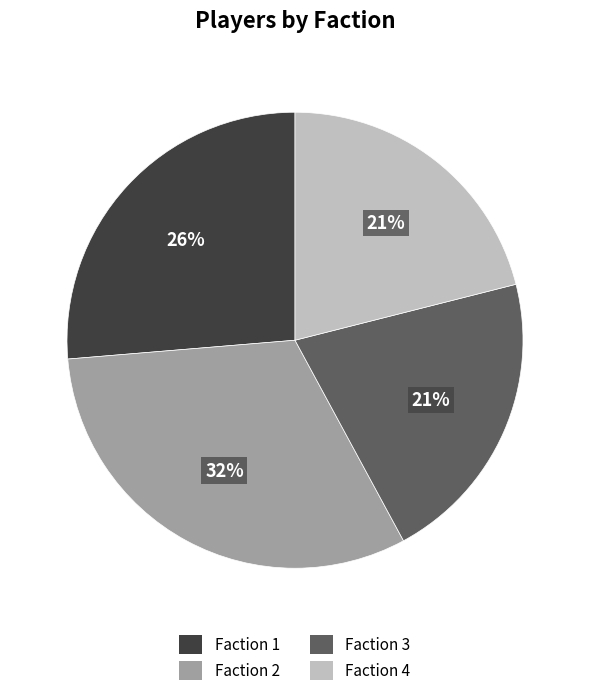

To the nearest percent, what portion does Faction 4 represent?

21%